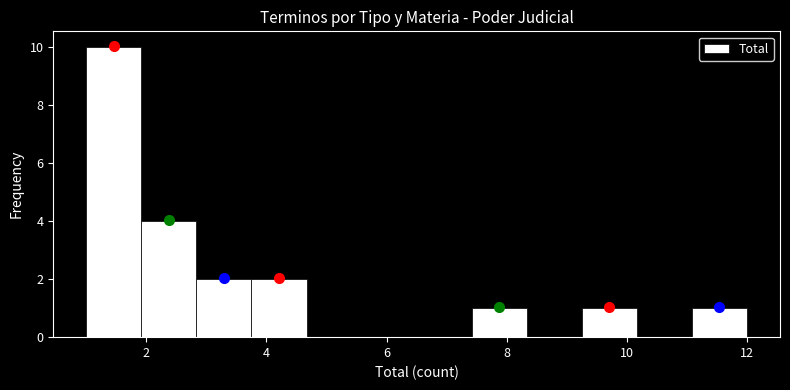

Over which range of the x-axis is the bar tallest?

1.0 to 2.0